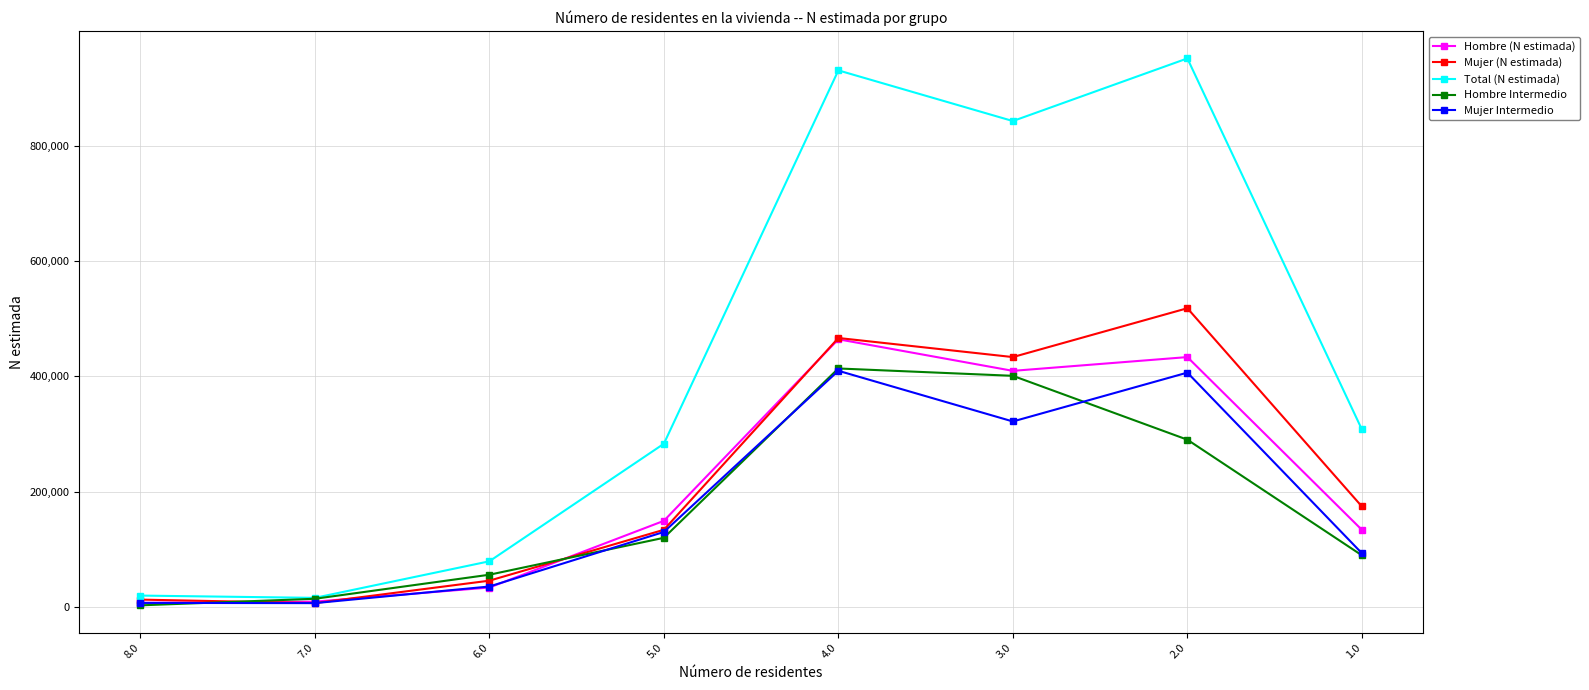

What is the value of the Mujer Intermedio point at the 3rd from the left?

35361